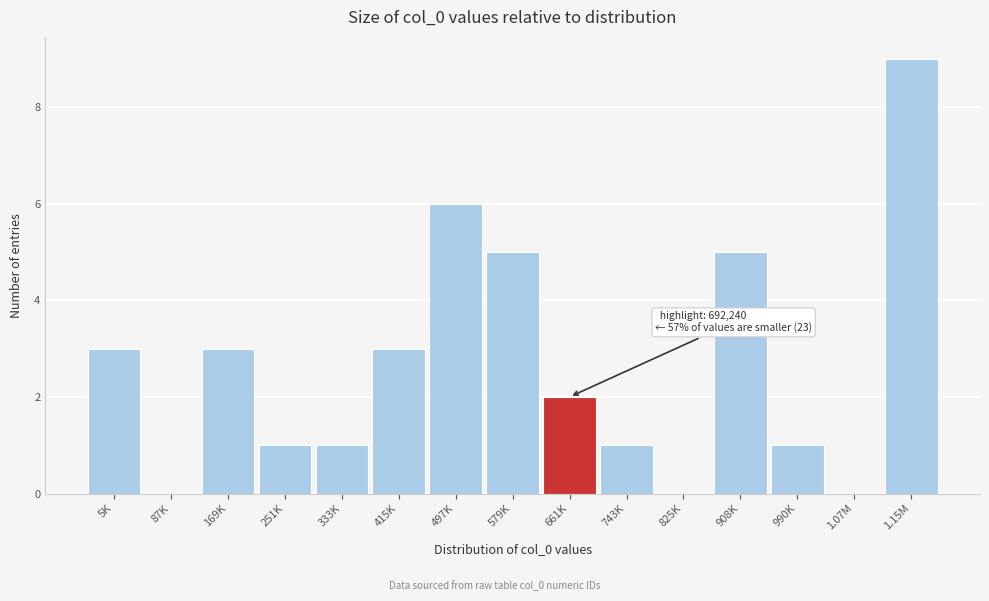

Reading right to left, transcribe all the data shown in this chart.

1.15M=9	1.07M=0	990K=1	908K=5	825K=0	743K=1	661K=2	579K=5	497K=6	415K=3	333K=1	251K=1	169K=3	87K=0	5K=3